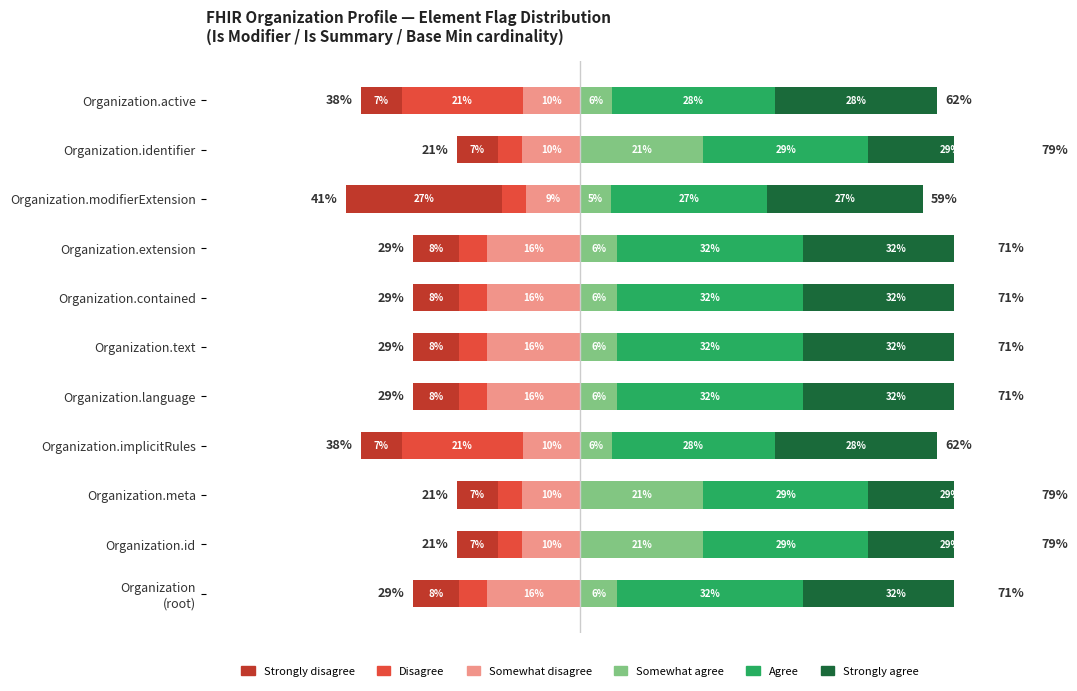

What is the average value of the Somewhat disagree series?

-12.7